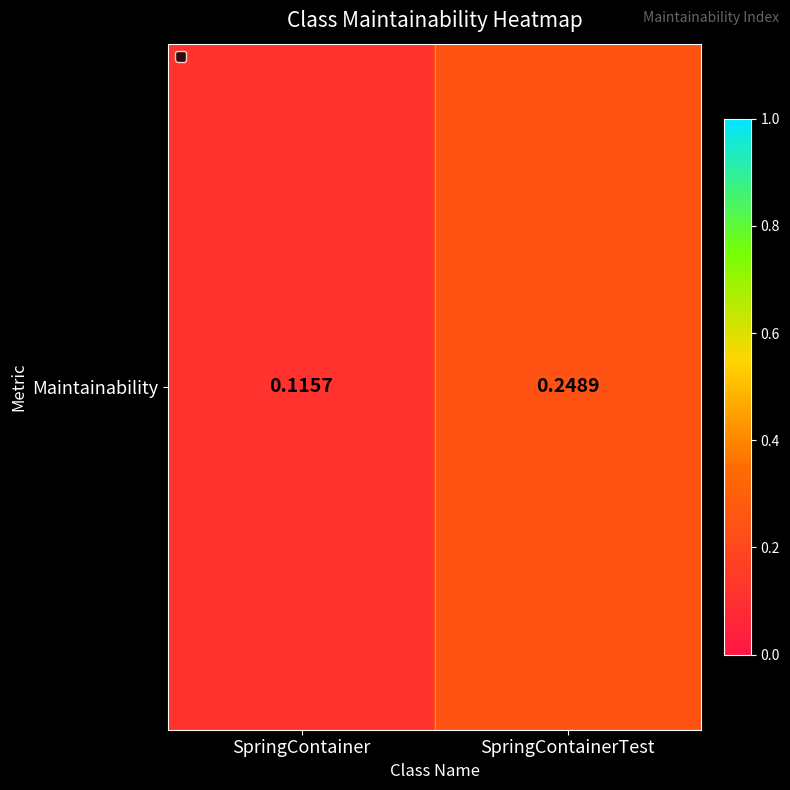

Rank the categories by value from lowest to highest.

SpringContainer, SpringContainerTest